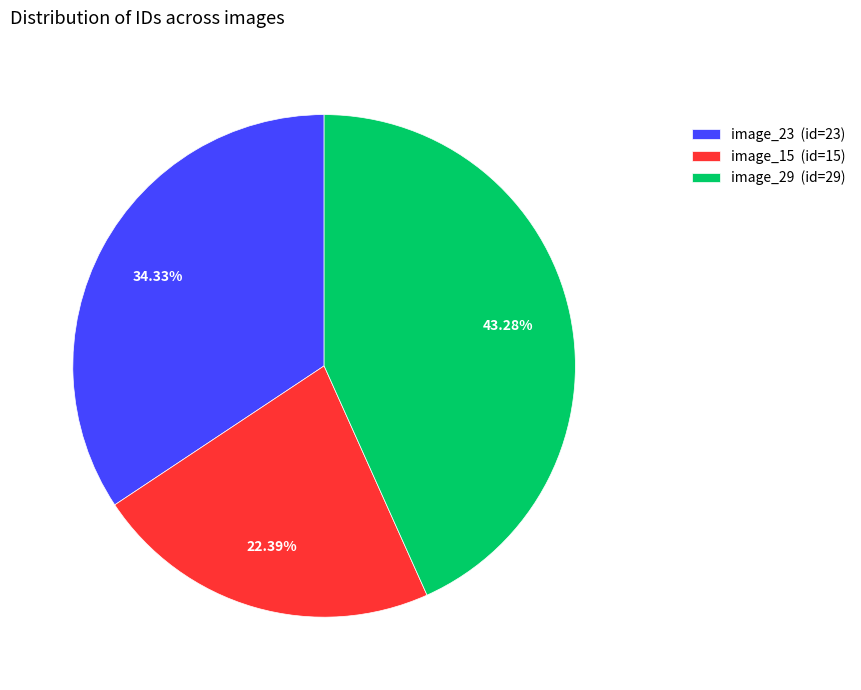

True or false: image_23 accounts for 48% of the total.

False